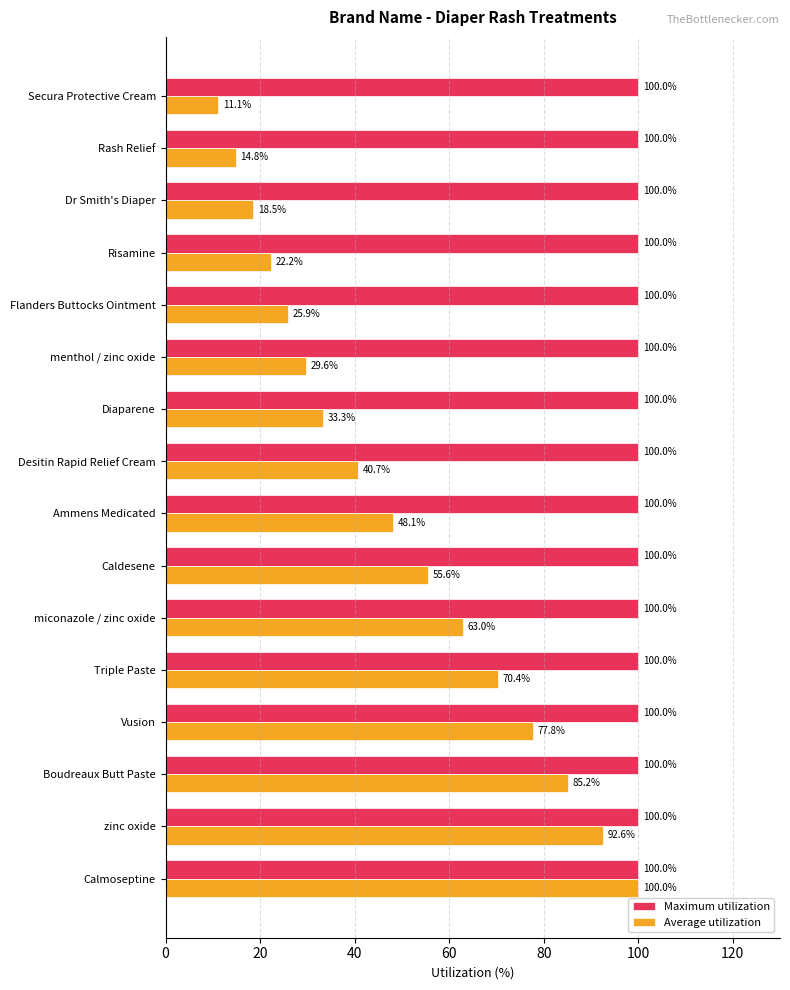

List the series in order of their overall mean, highest first.

Maximum utilization, Average utilization